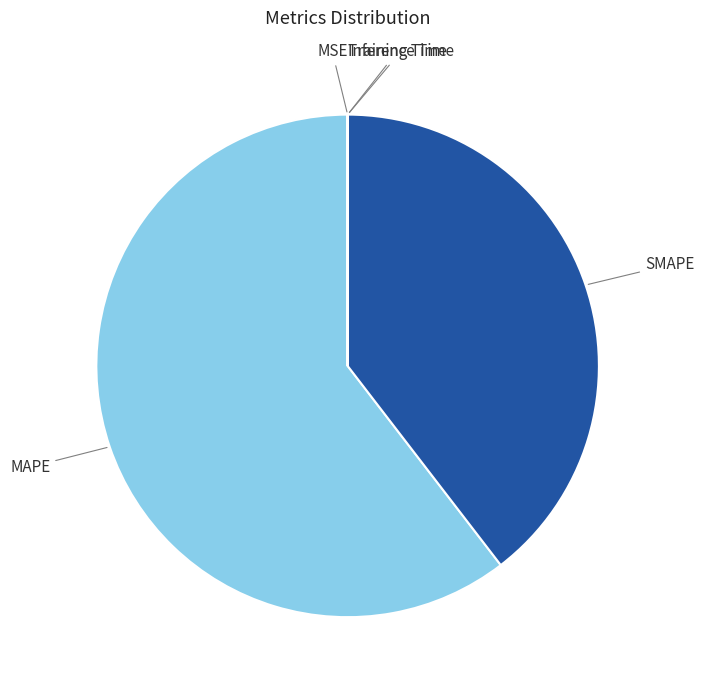

What is the largest slice in the pie chart?

MAPE